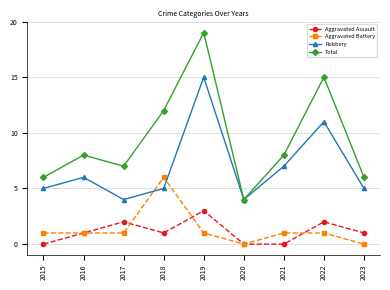

In Aggravated Assault, how many points are higher than both neighbors (excluding endpoints)?

3